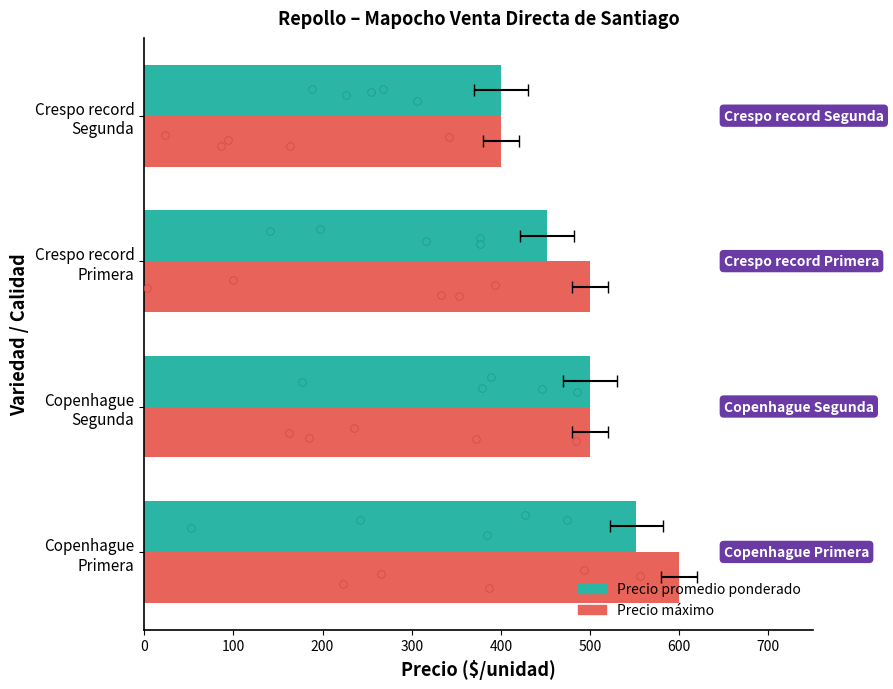

Which series has the largest Y range (max minus min)?

Precio maximo